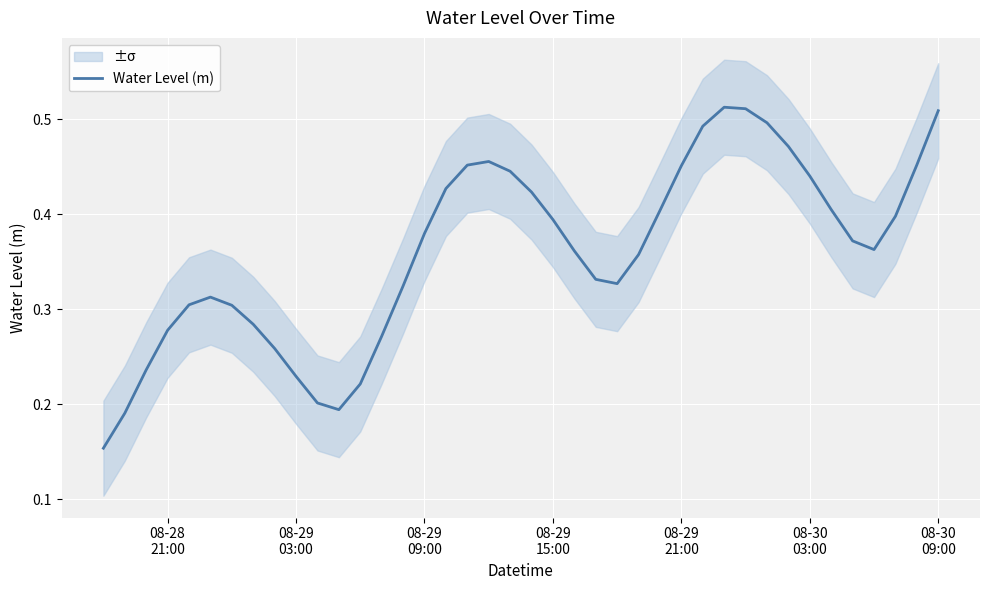

Reading left to right, extract all data points from this chart.

0.2	0.2	0.2	0.3	0.3	0.3	0.3	0.3	0.3	0.2	0.2	0.2	0.2	0.3	0.3	0.4	0.4	0.5	0.5	0.4	0.4	0.4	0.4	0.3	0.3	0.4	0.4	0.5	0.5	0.5	0.5	0.5	0.5	0.4	0.4	0.4	0.4	0.4	0.5	0.5